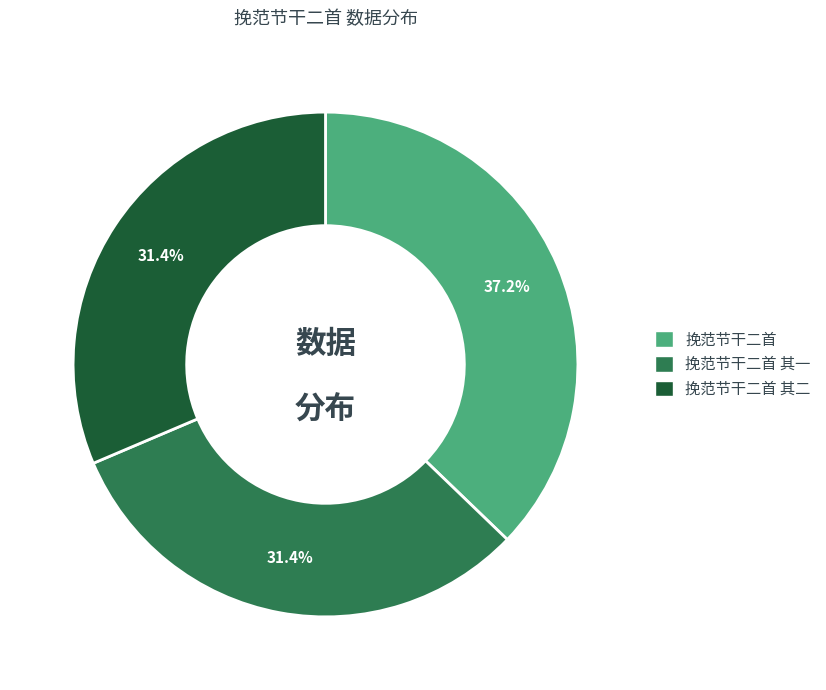

What is the ratio of the value at 挽范节干二首 其一 to the value at 挽范节干二首?

0.8